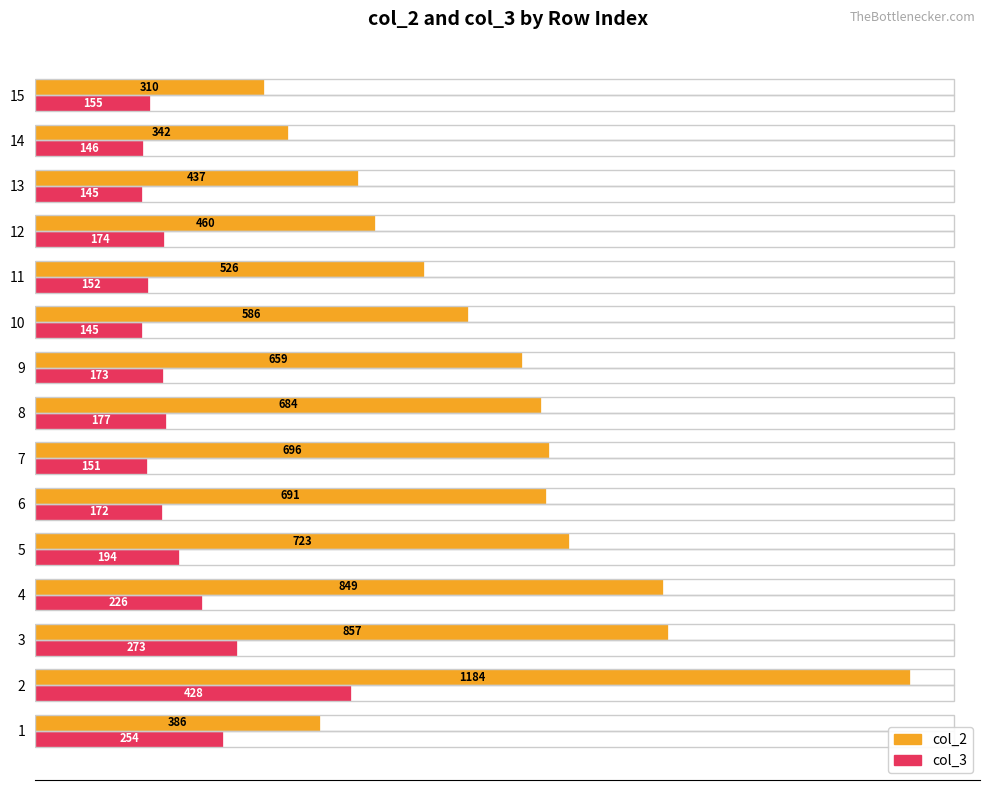

Which series has the largest total across all categories?

col_2